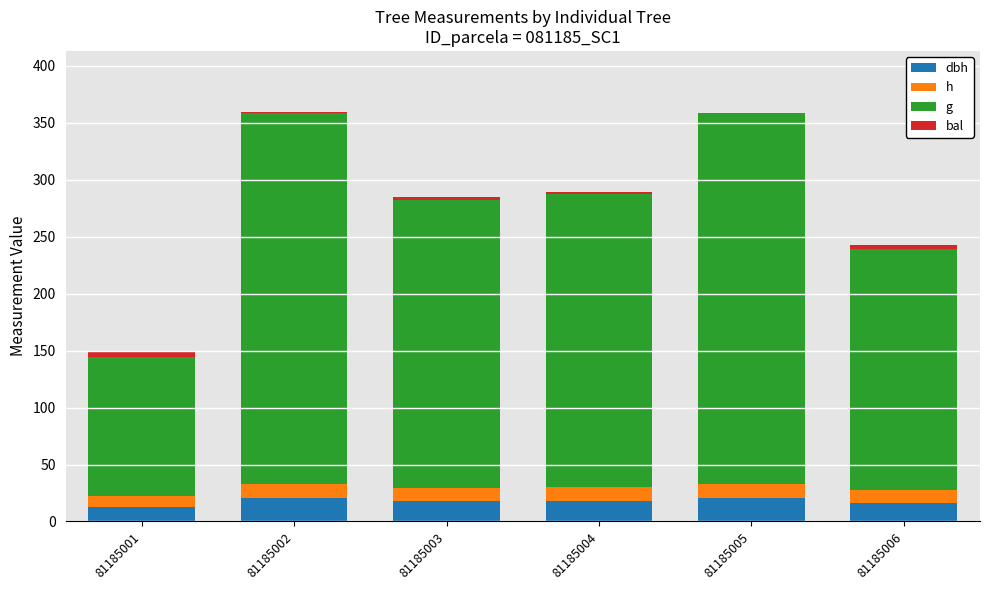

What value does the bal series have at 81185002?

1.0